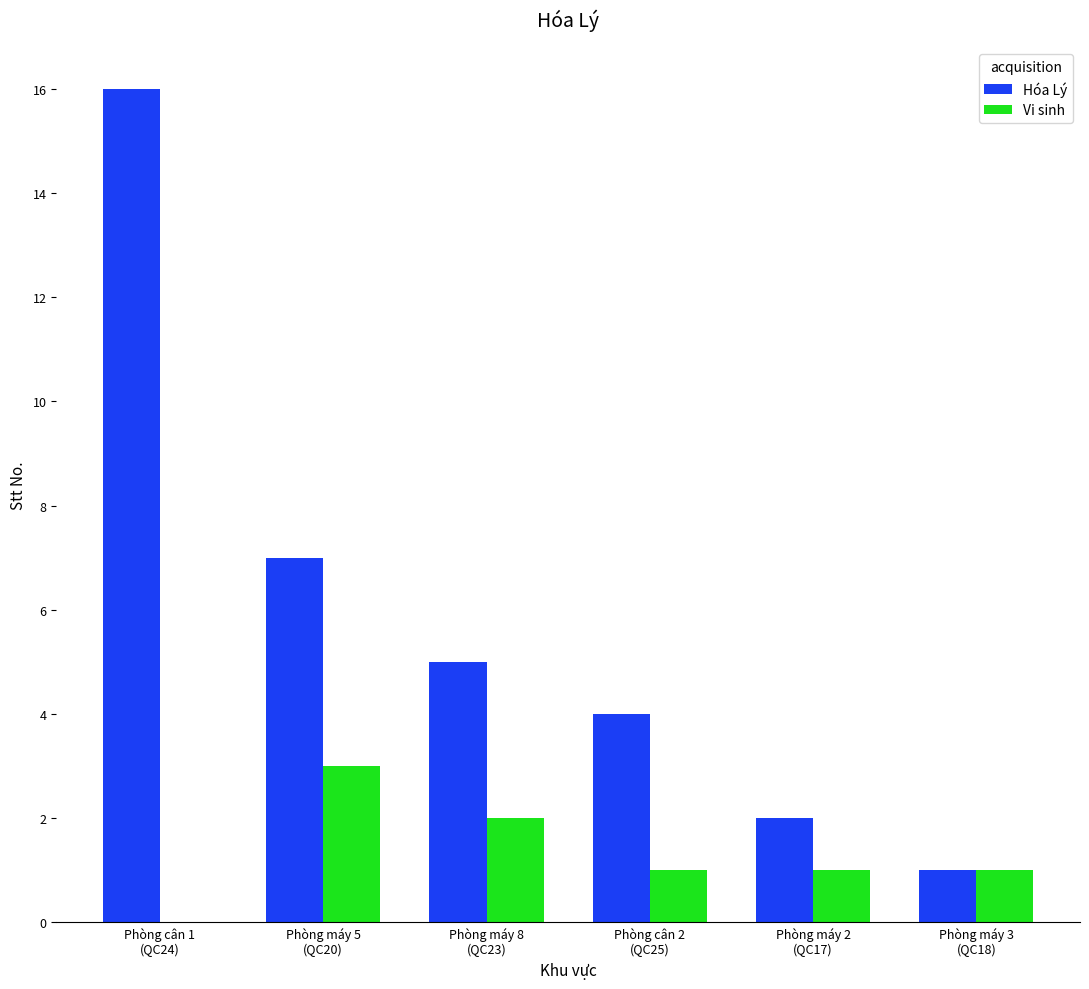

Reading right to left, what are all the values shown in this chart?

Hóa Lý: 1	2	4	5	7	16
Vi sinh: 1	1	1	2	3	0